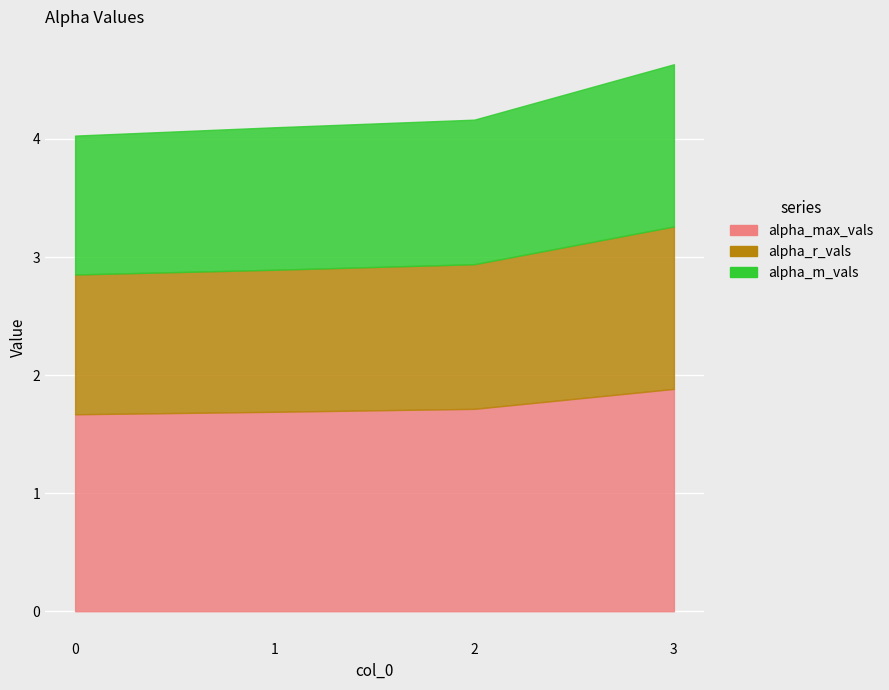

What are all the series names shown in the legend?

alpha_max_vals, alpha_r_vals, alpha_m_vals